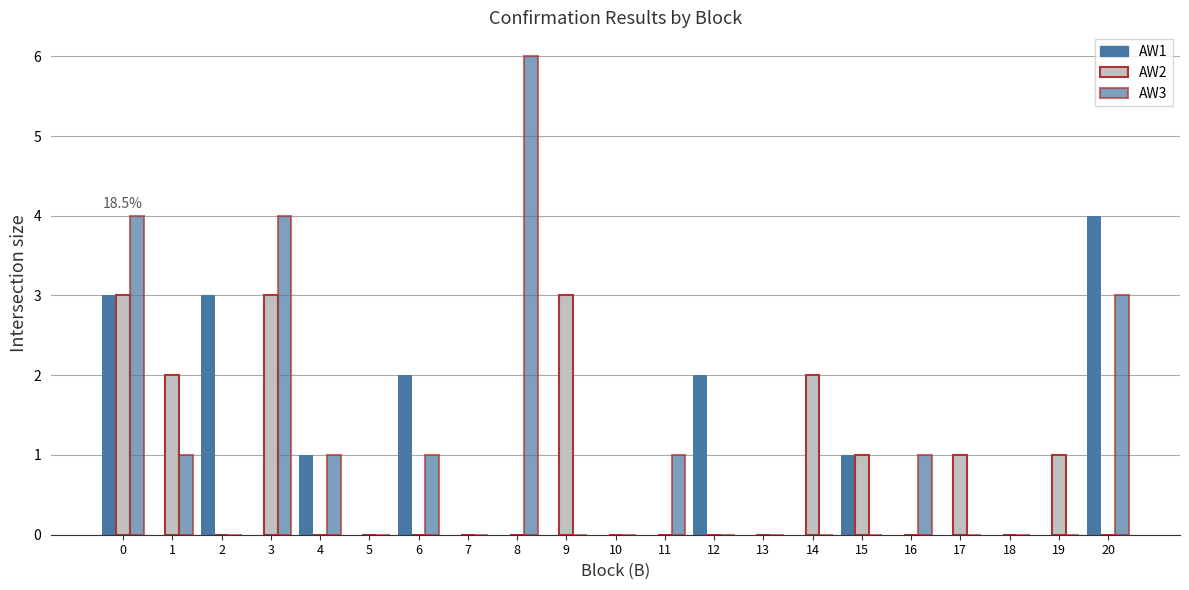

Which series has the widest spread of values?

AW3